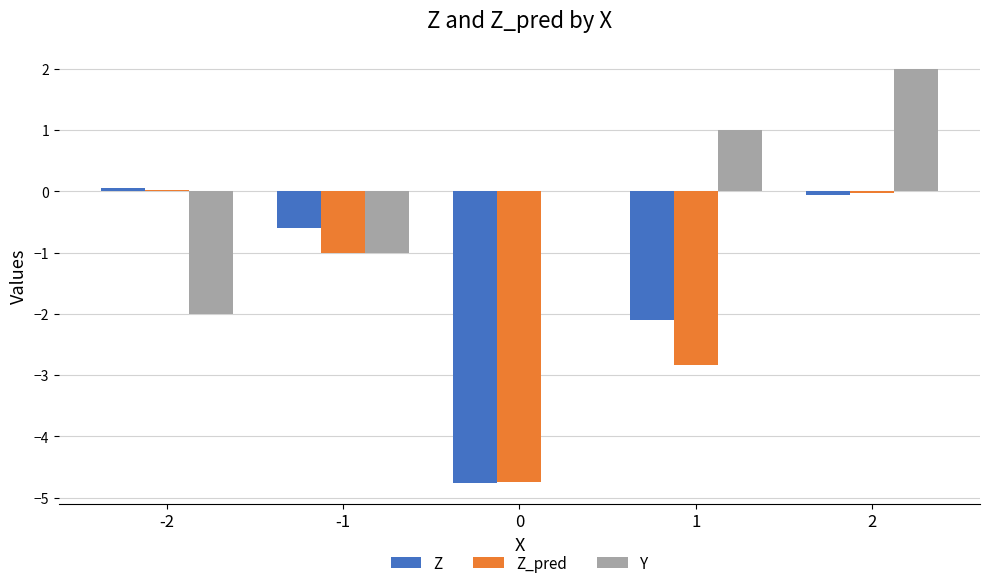

Which series has the largest total across all categories?

Y